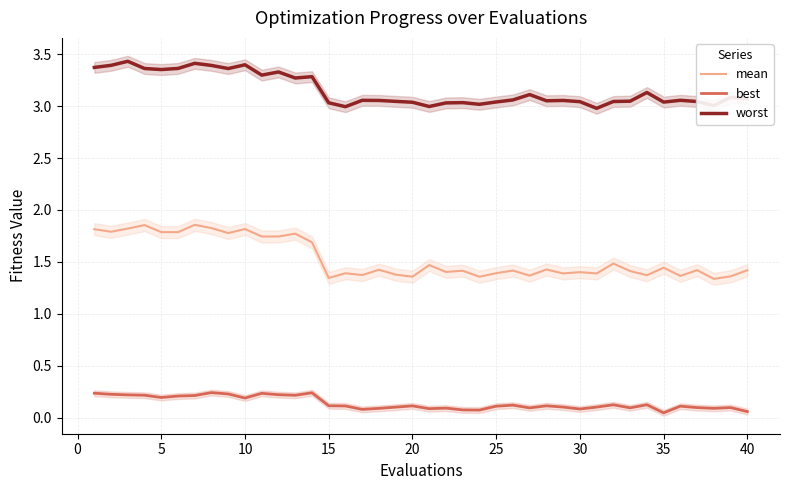

True or false: best and mean cross at least once.

False